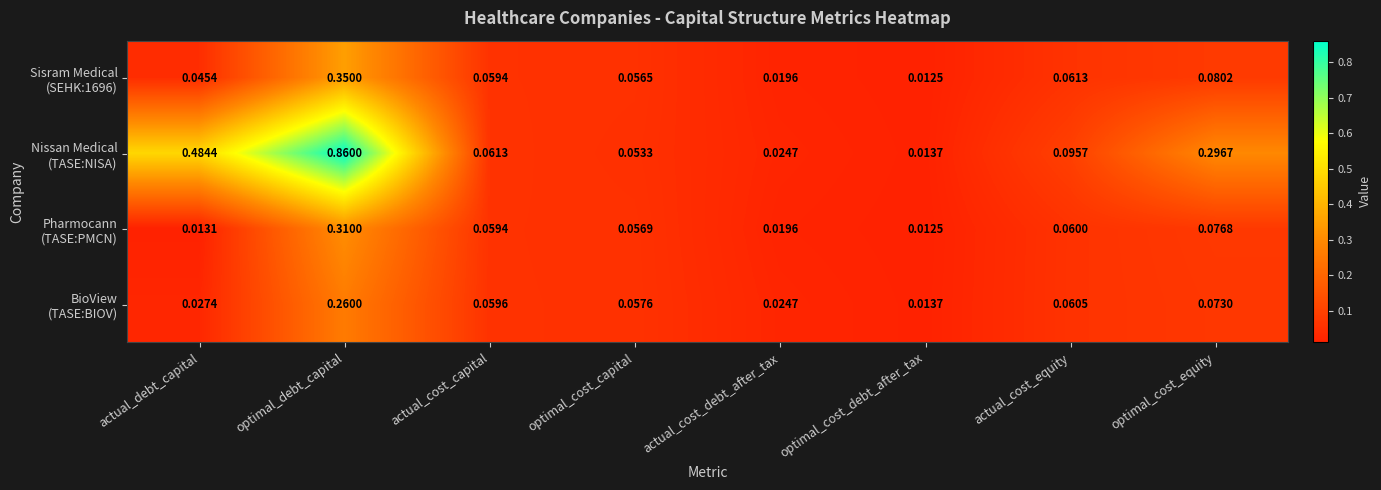

At which category is the sum across all series the highest?

optimal_debt_capital